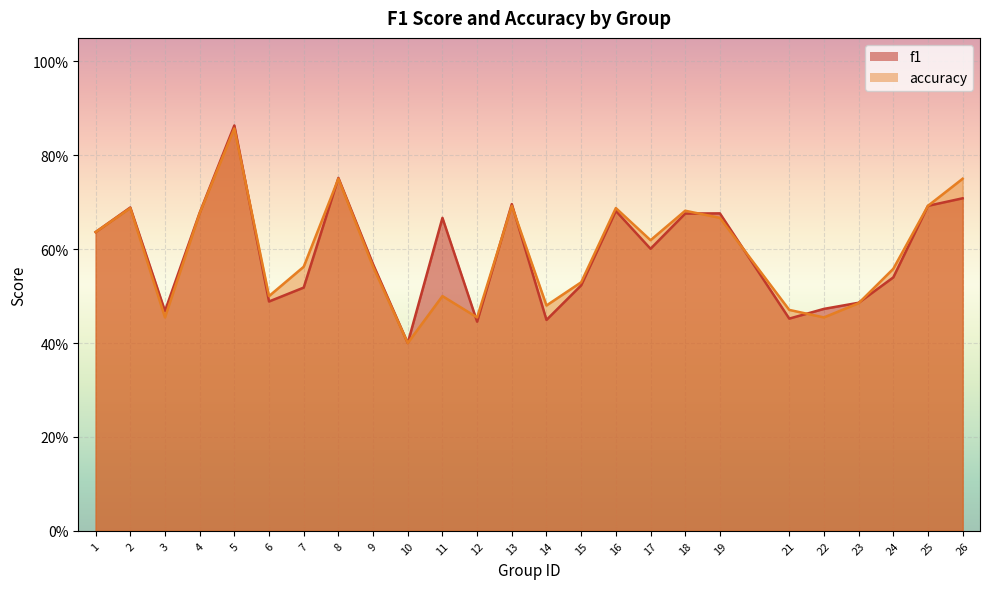

Rank the series at 10 from highest to lowest value.

f1, accuracy